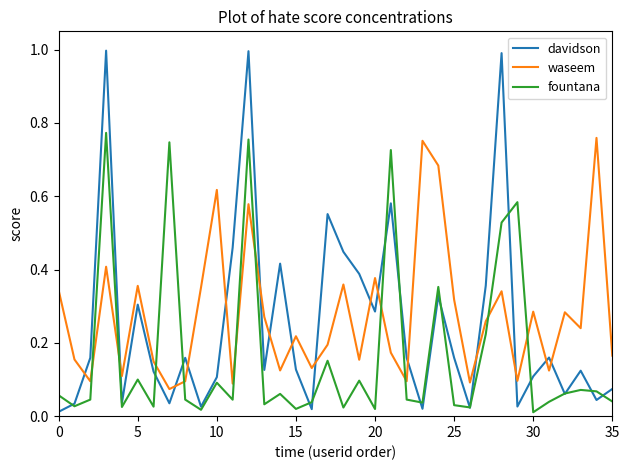

True or false: davidson and waseem intersect in this chart.

True